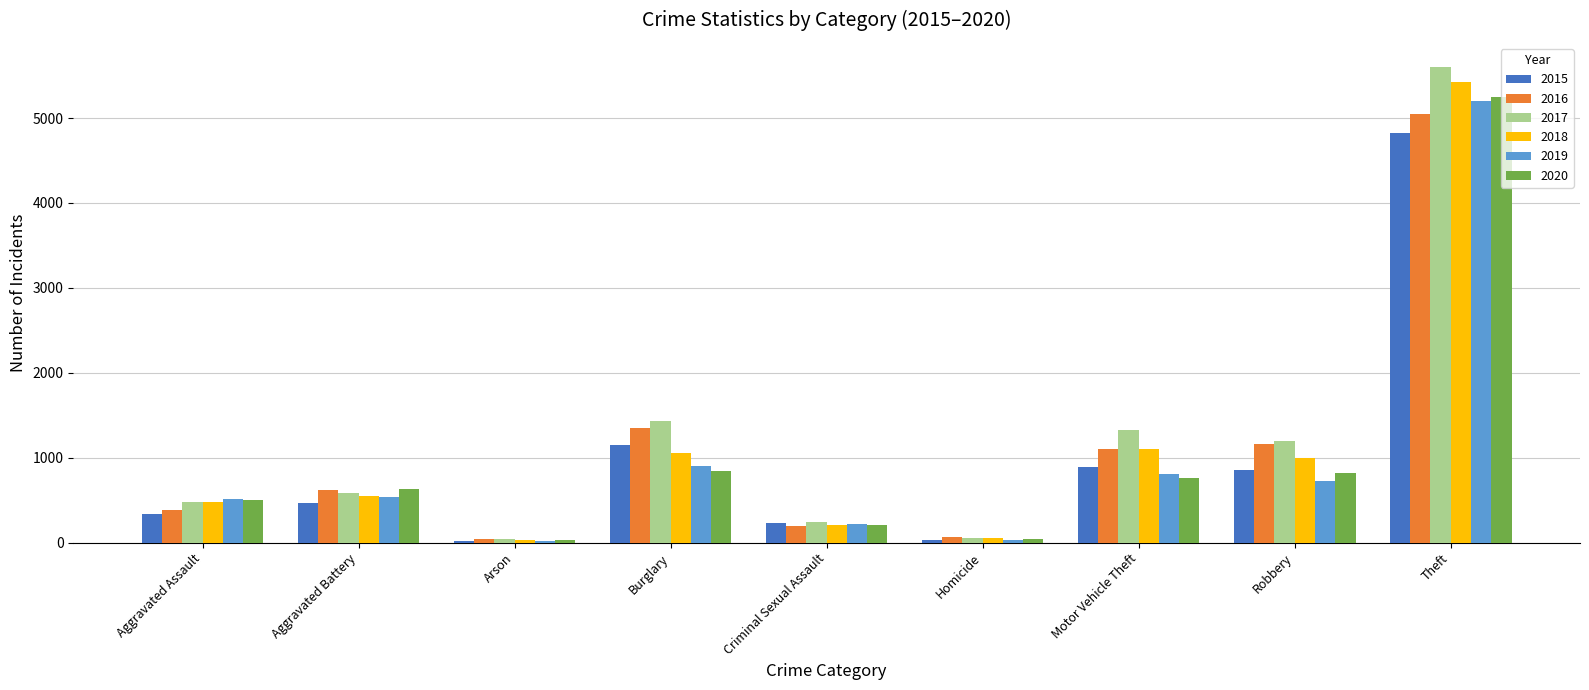

Where is 2018 nearest to the value 2728?

Motor Vehicle Theft